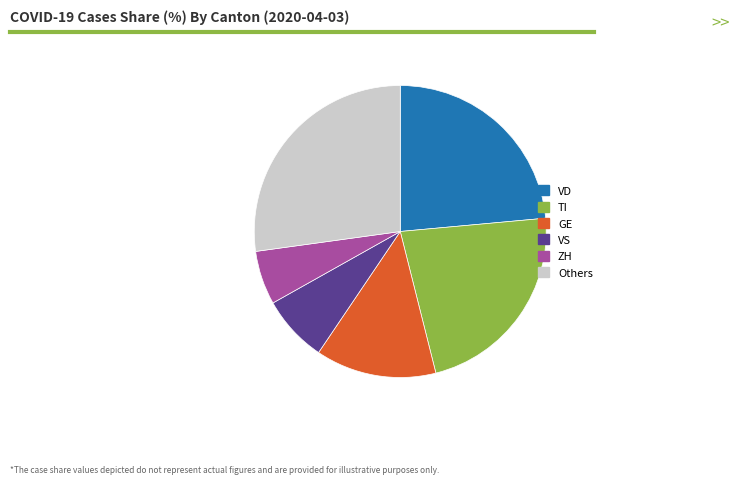

Rank the categories by value from lowest to highest.

ZH, VS, GE, TI, VD, Others